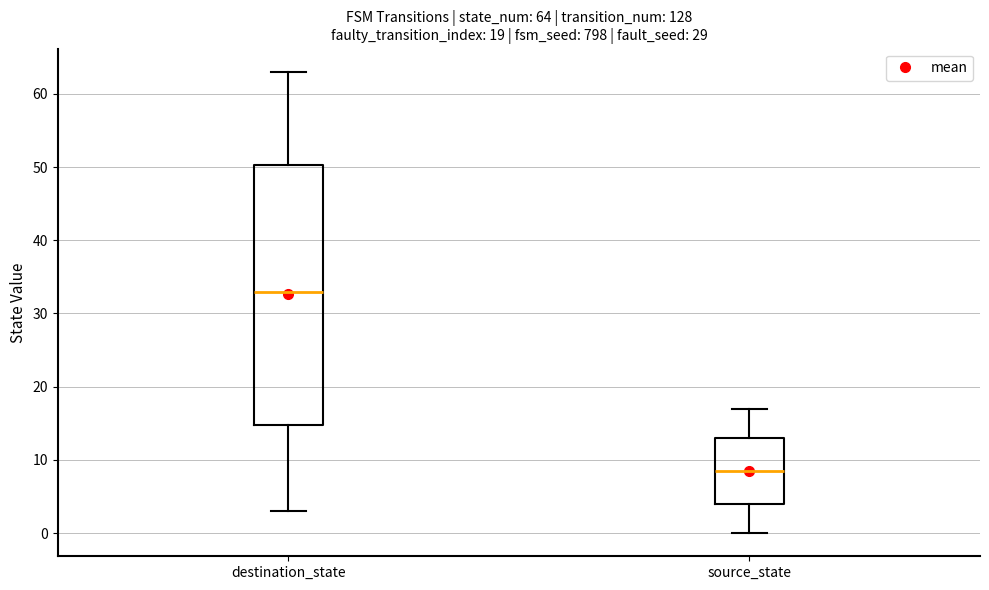

Which box is the tallest, from its lower edge to its upper edge?

destination_state